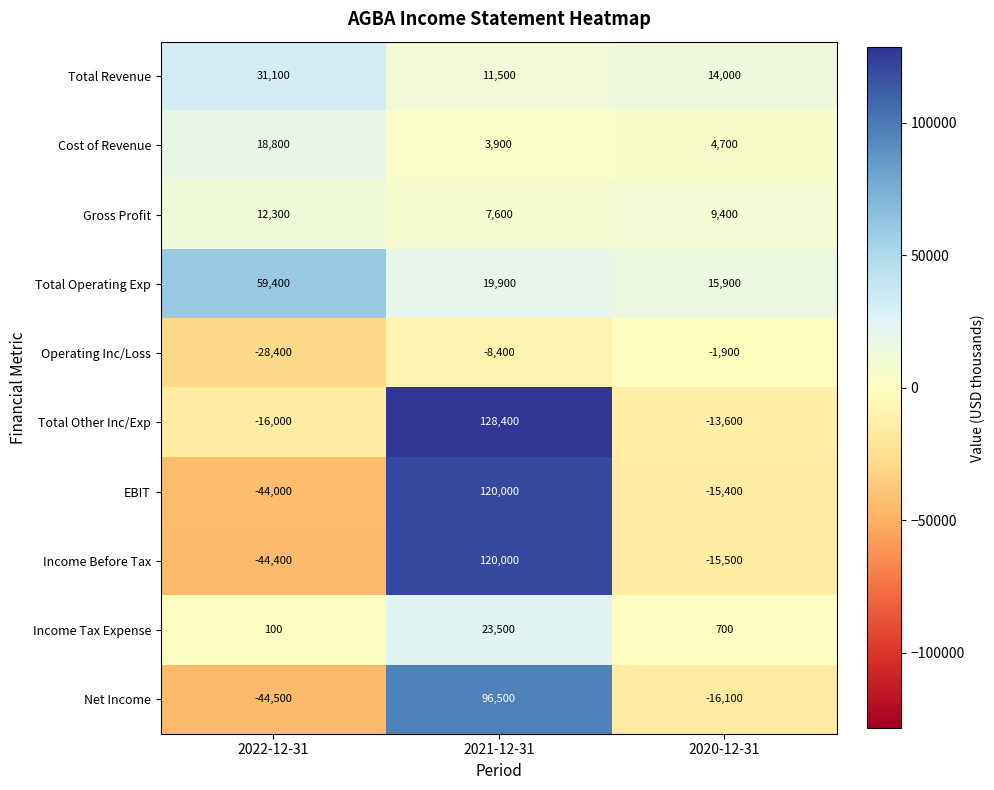

What is the difference between the maximum and minimum values in the EBIT series?

164000